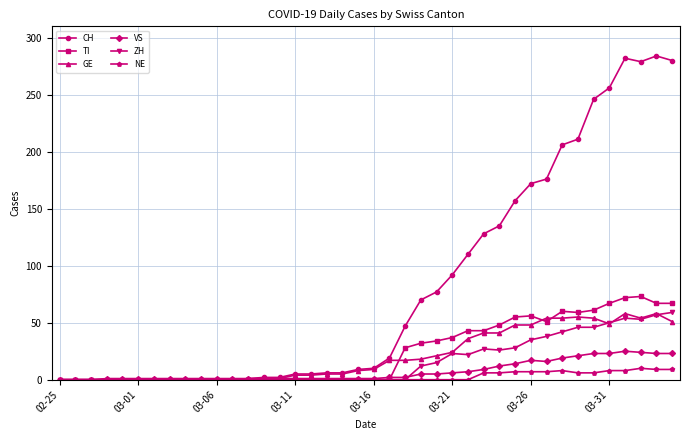

What is the highest value of the GE series?

58